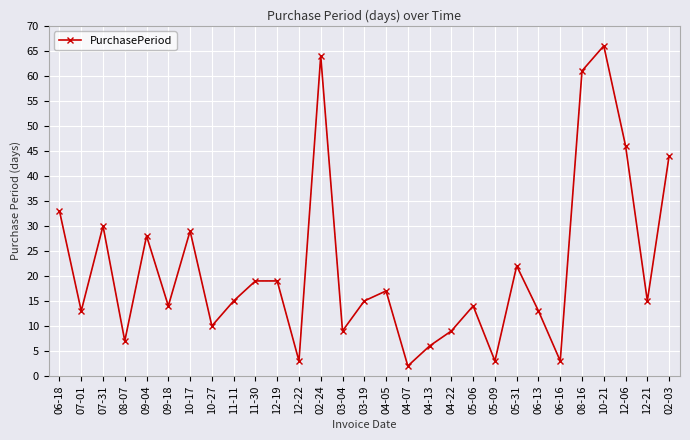

How many lines are shown in the chart?

1